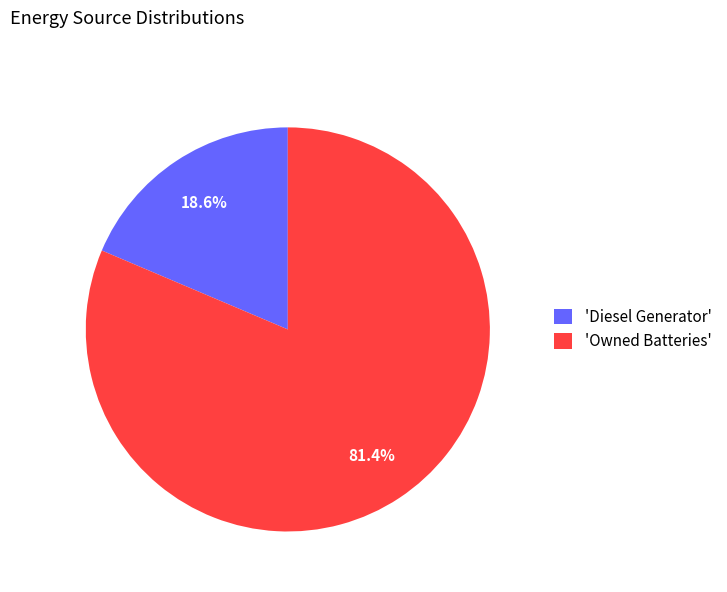

Combined, do 'Owned Batteries' and 'Diesel Generator' account for over 50%?

Yes